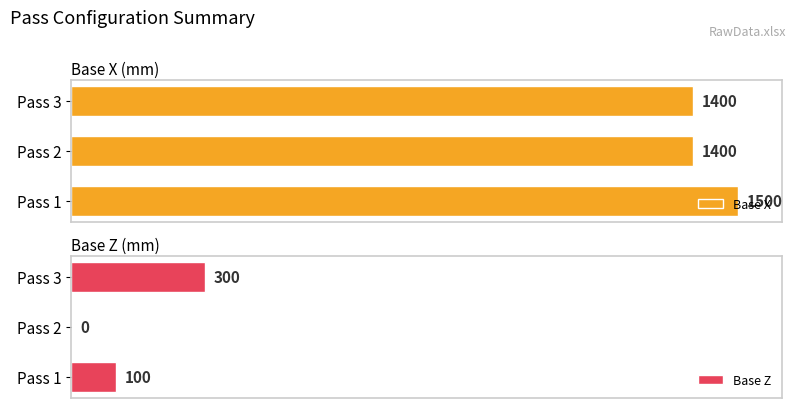

What is the value of the Base X bar at the 1st from the left?

1500